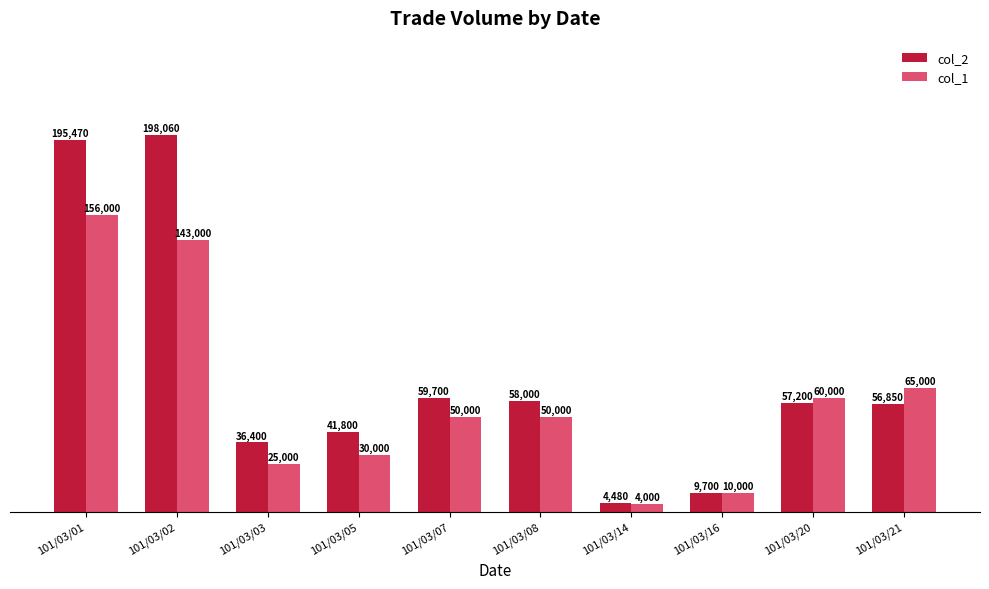

What is the sum of the col_2 values at 101/03/08 and 101/03/20?

115200